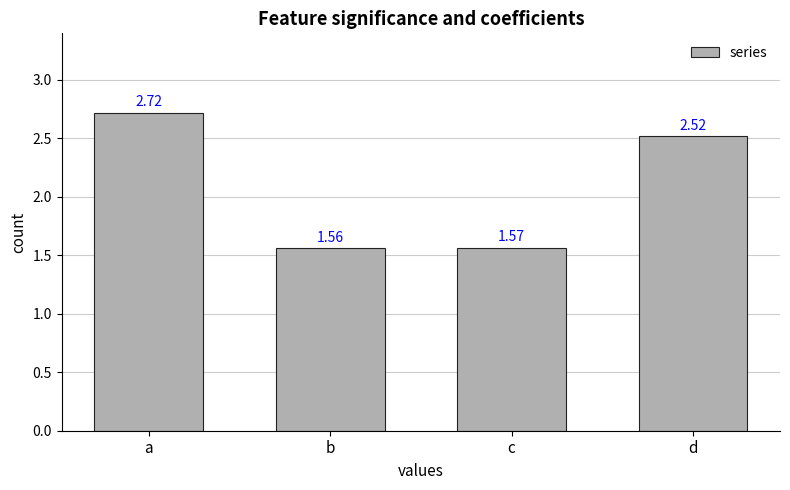

List the labels in order of value, largest first.

a, d, c, b